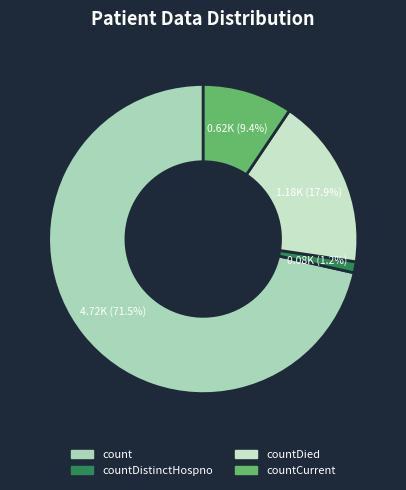

Does any single category account for the majority?

Yes